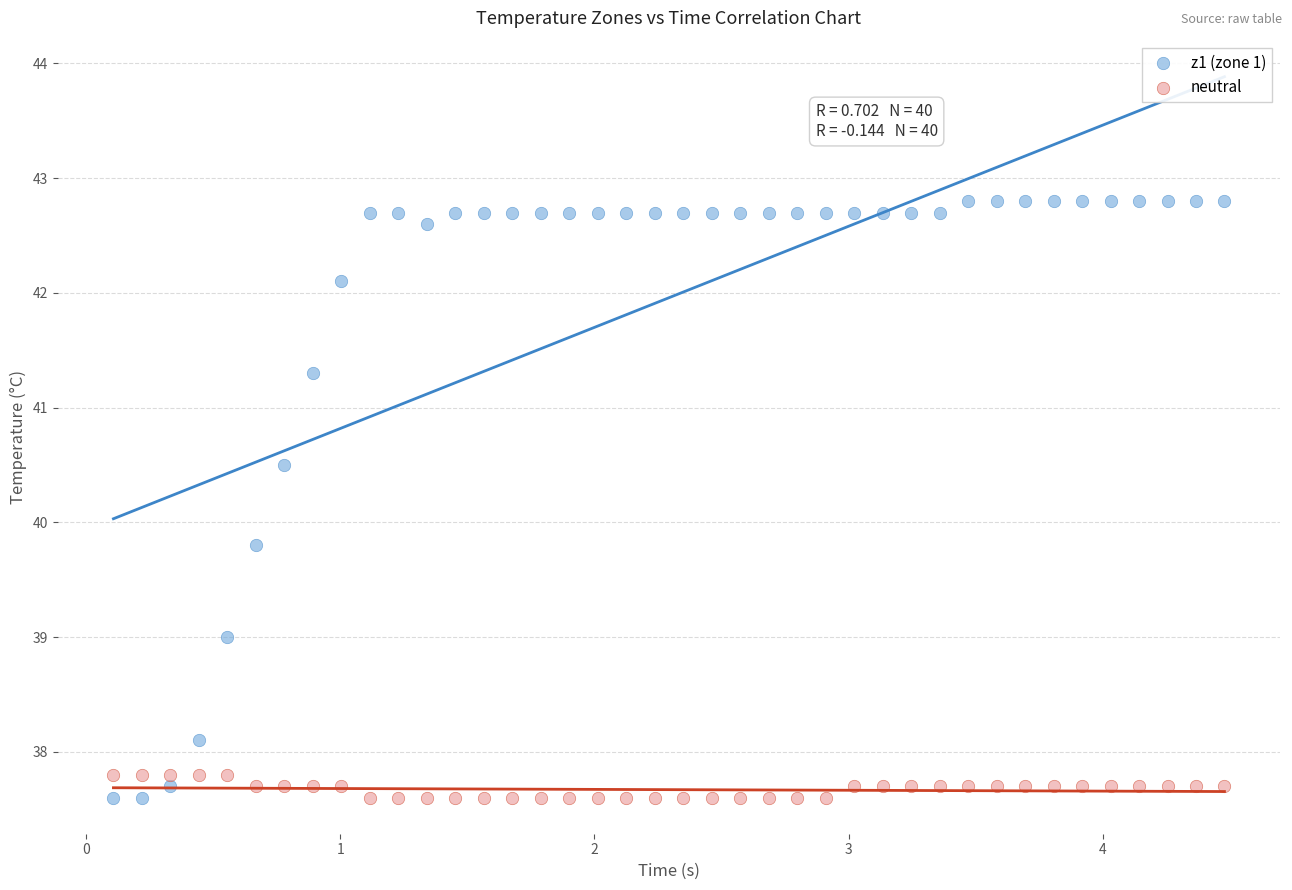

Which series reaches the maximum Y coordinate?

z1 (zone 1)